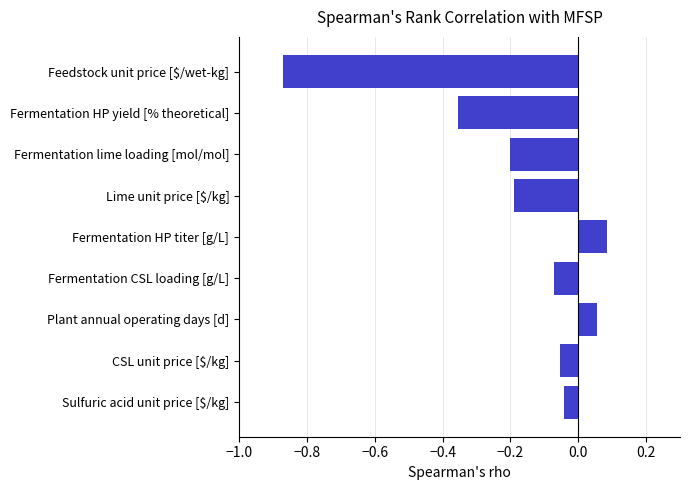

Which category has the lowest value across all series?

Feedstock unit price [$/wet-kg]